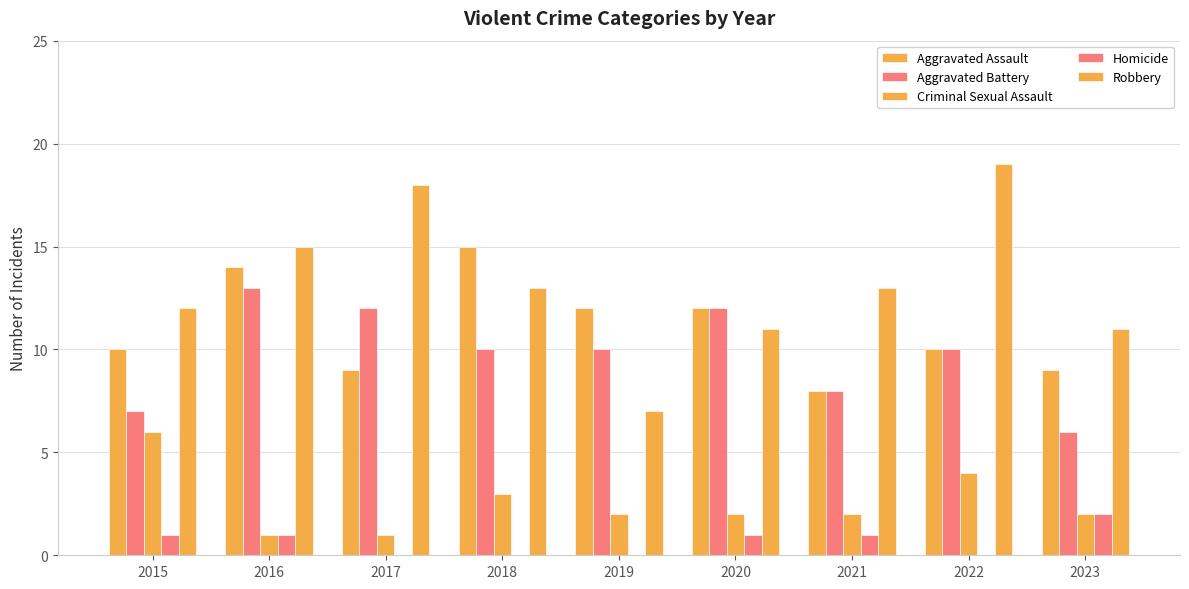

Count the number of categories in the chart.

9